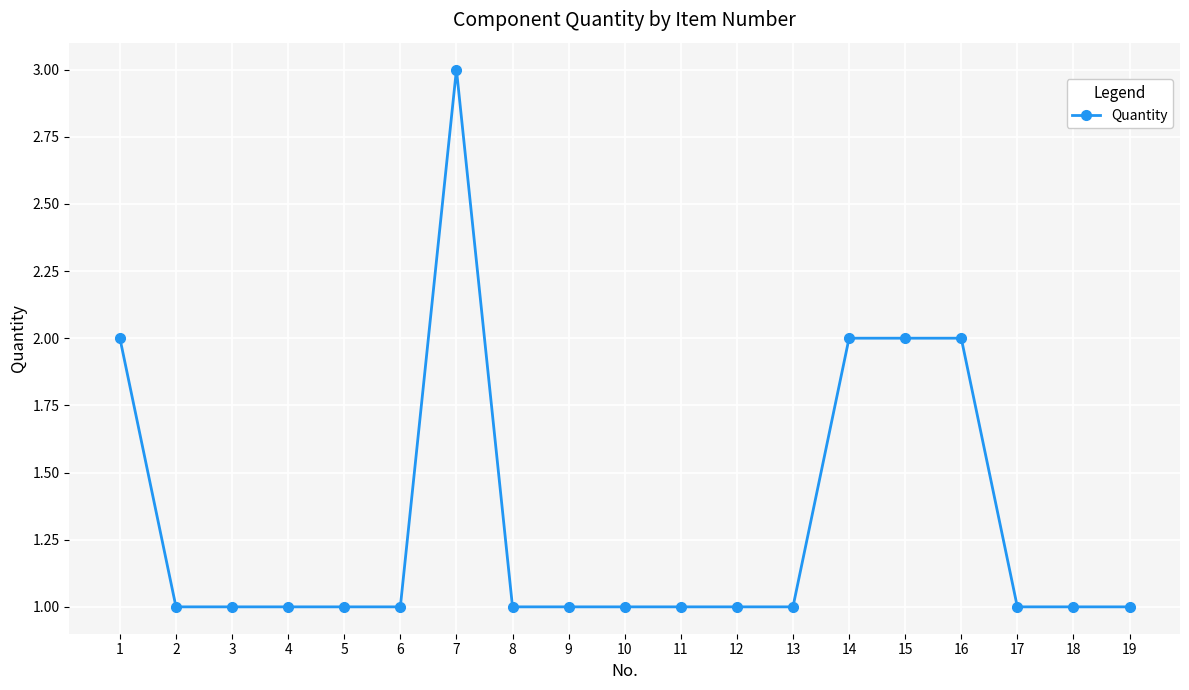

How many data points does each series have?

19